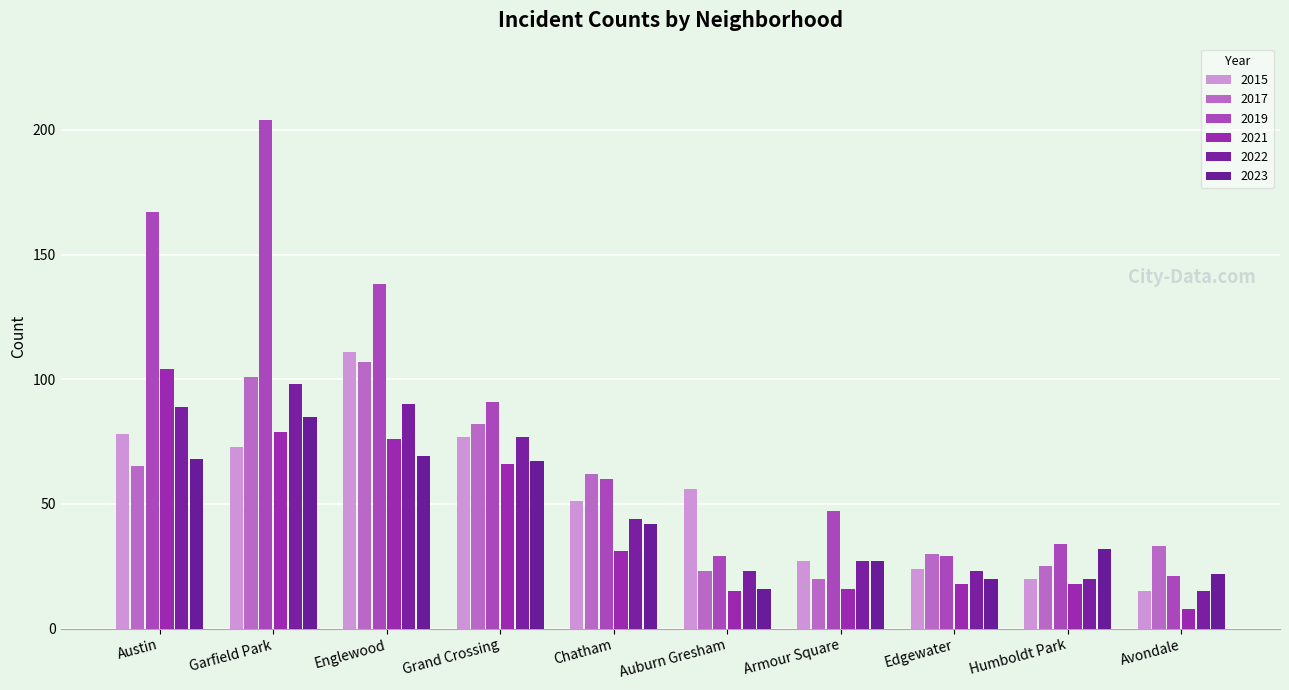

Are the bars horizontal?

No